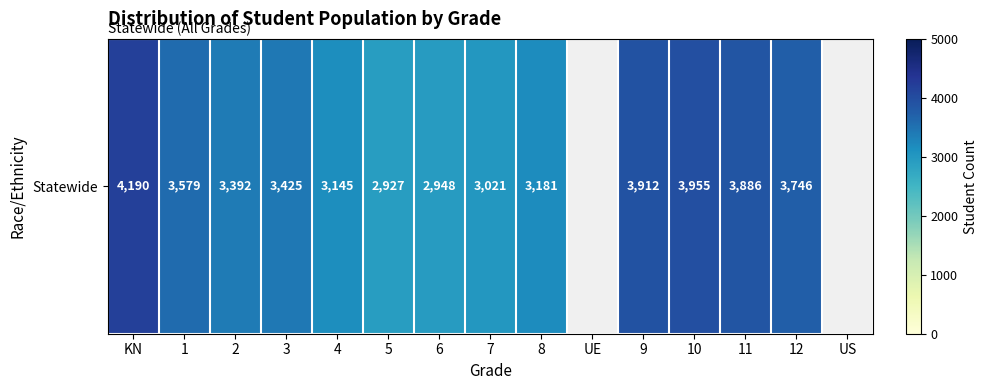

Rank the categories by value from highest to lowest.

KN, 10, 9, 11, 12, 1, 3, 2, 8, 4, 7, 6, 5, UE, US